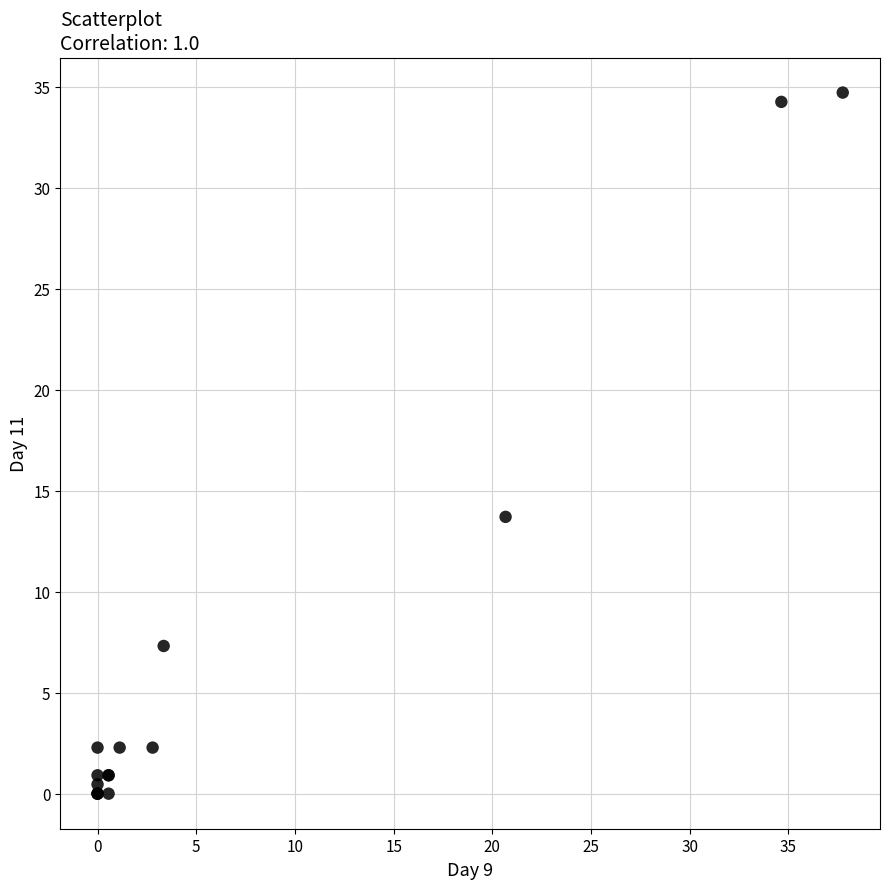

What Y value in the scatter plot is closest to 17?

13.7